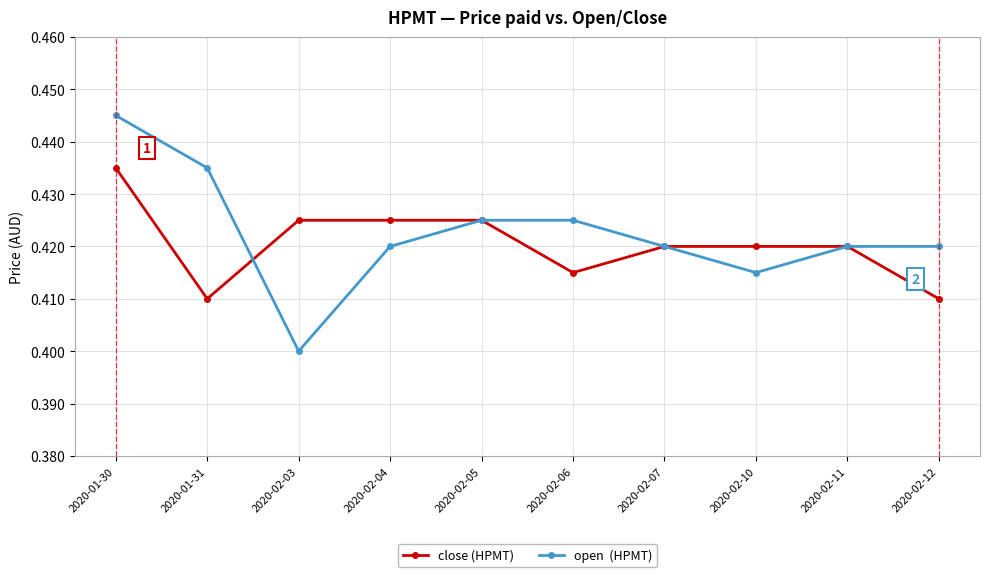

At which category does the chart reach its peak across all series?

2020-01-30